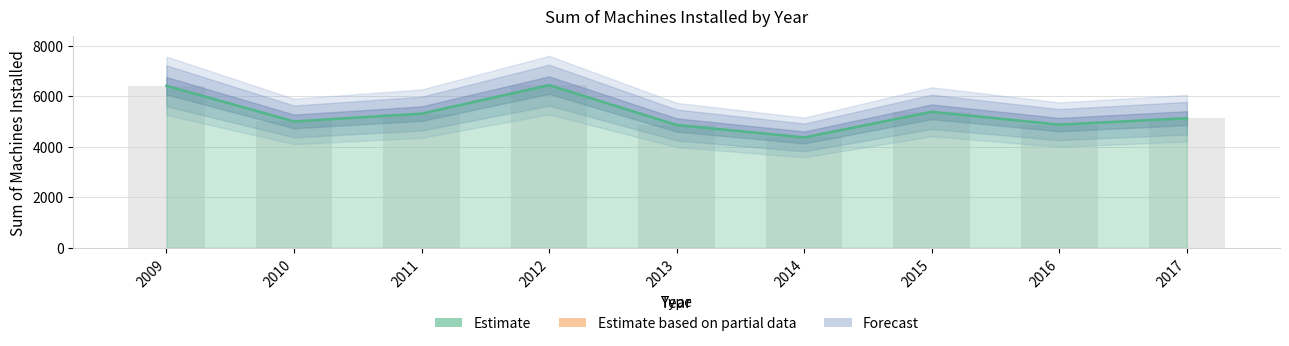

At which label does the data first exceed 5126?

2009